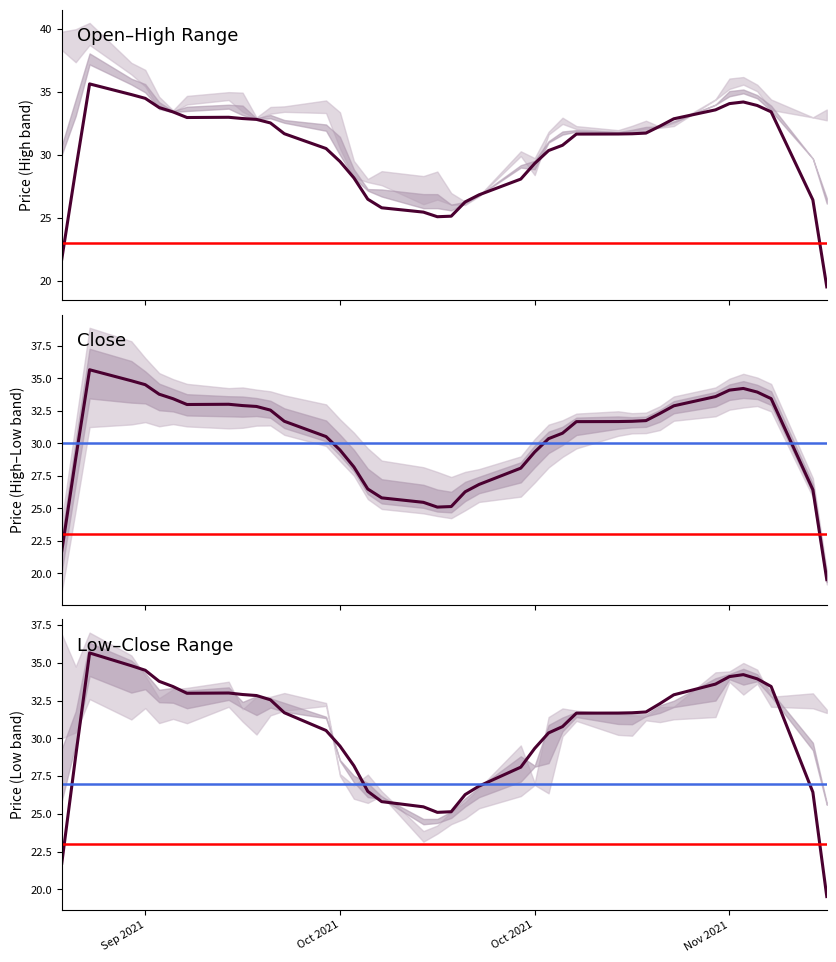

What is the difference between the maximum and minimum values in the High series?

14.2